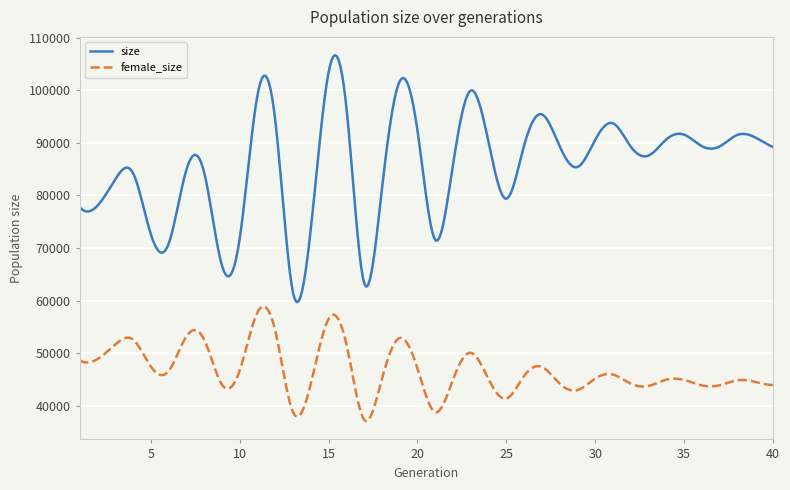

True or false: female_size and size cross at least once.

False